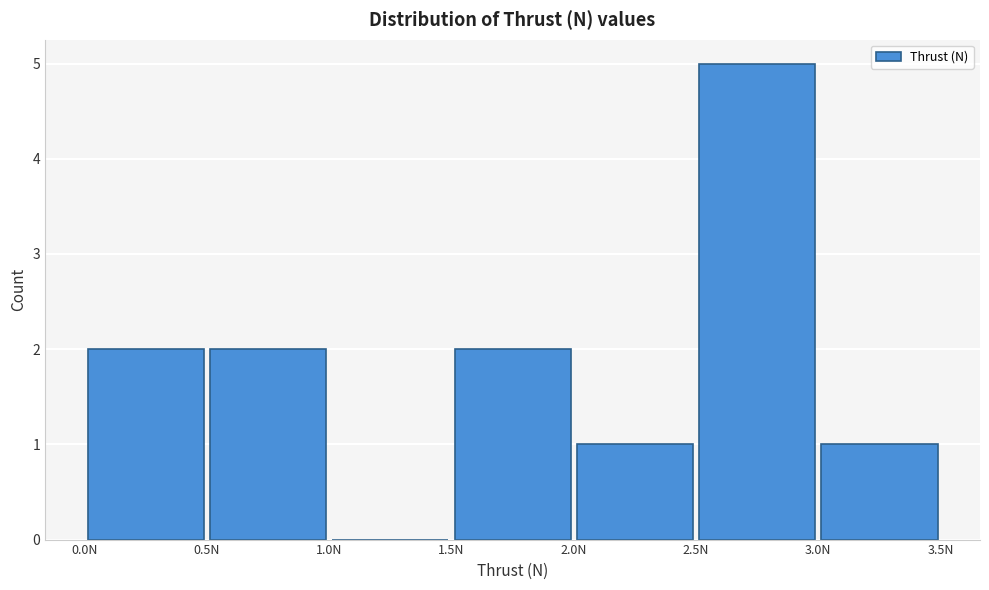

What is the height of the bar covering 0.0 to 0.5 on the x-axis? The values are not printed on the chart, so give them approximately, as read against the axis.

2